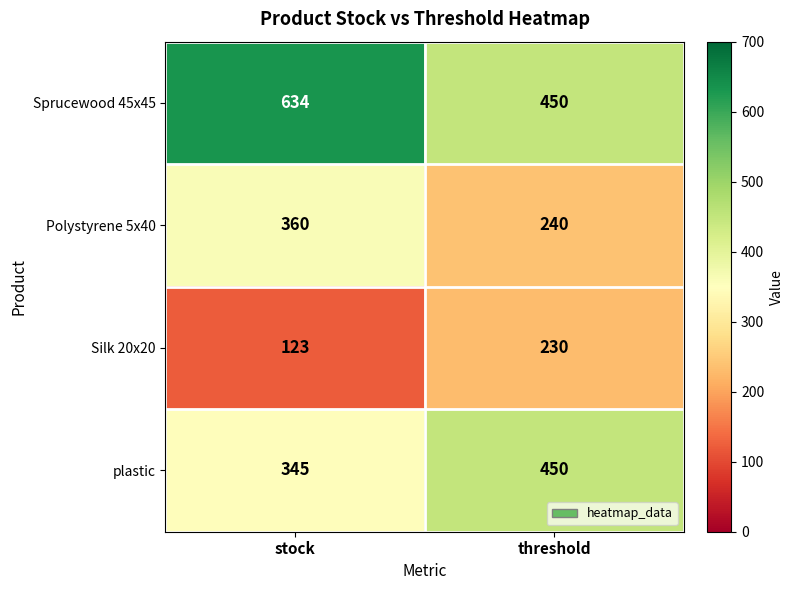

Rank the series by their average value, from highest to lowest.

Sprucewood 45x45, plastic, Polystyrene 5x40, Silk 20x20